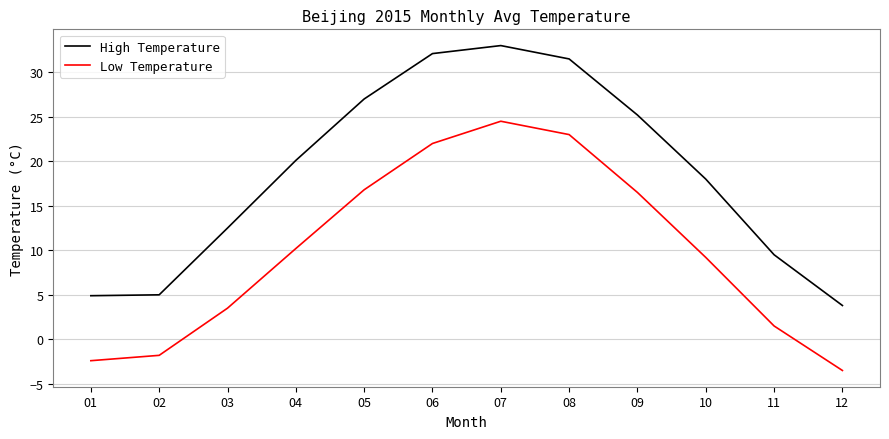

Where is Low Temperature nearest to the value 10?

04